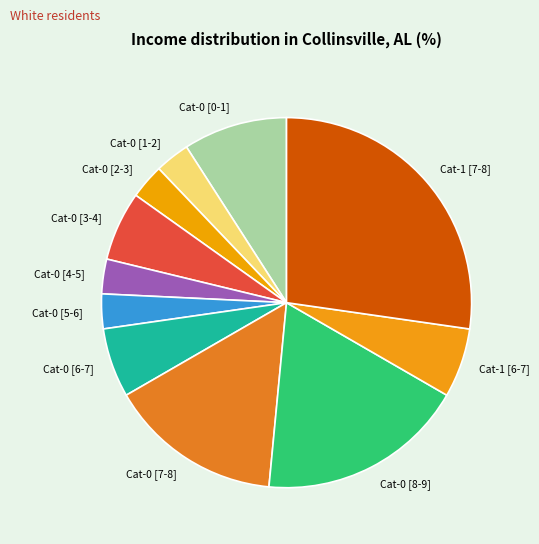

How many slices are in this pie chart?

11